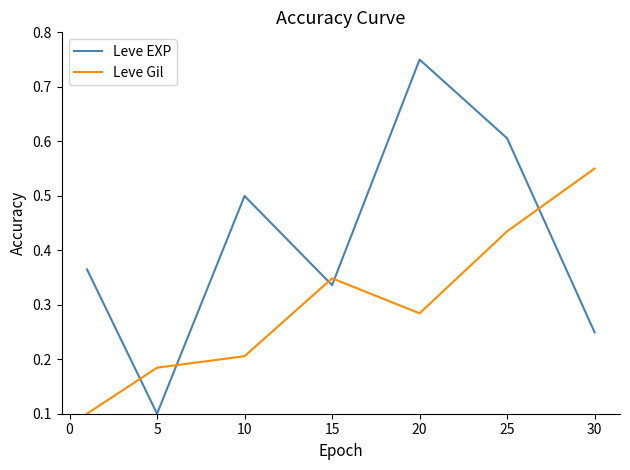

True or false: Leve Gil and Leve EXP cross at least once.

True